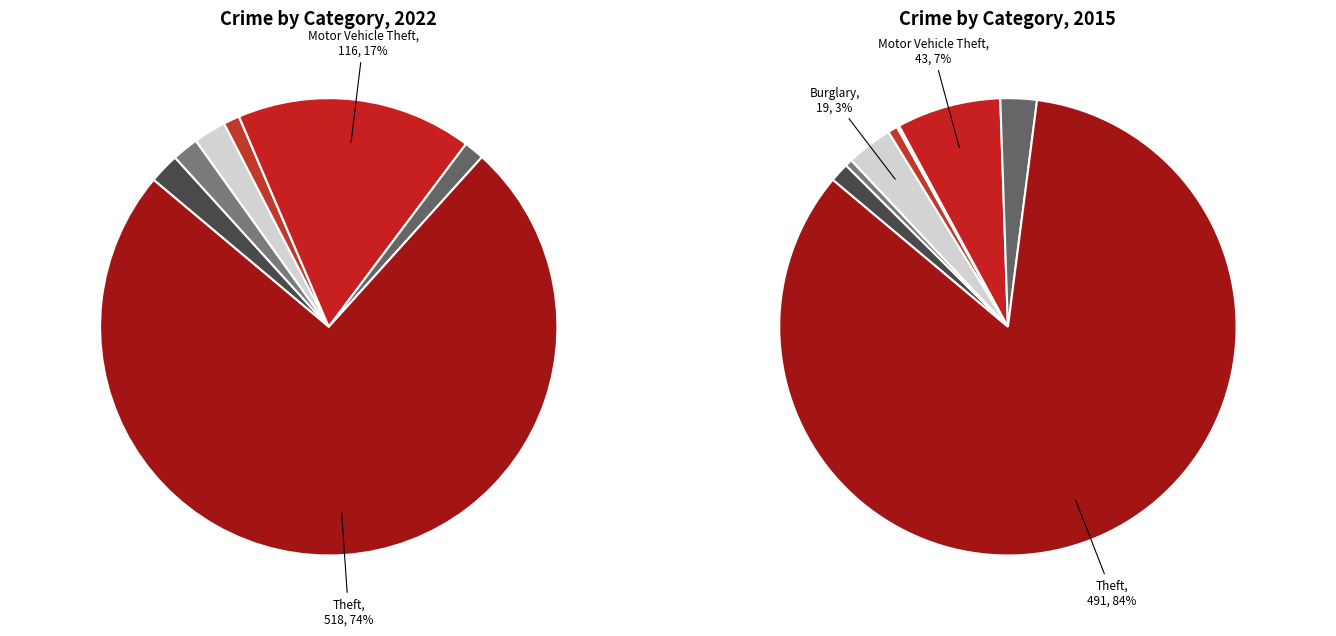

What is the largest slice in the pie chart?

Theft